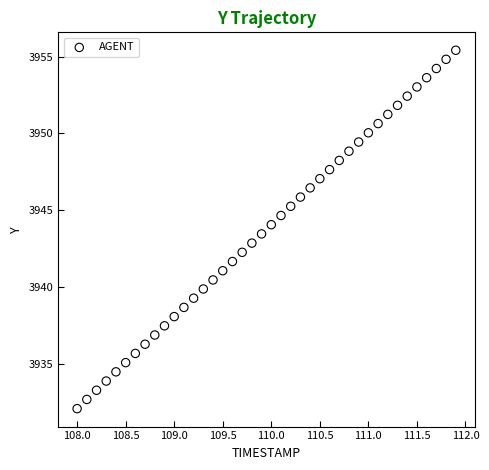

What is the range of Y values (max minus min)?

23.4